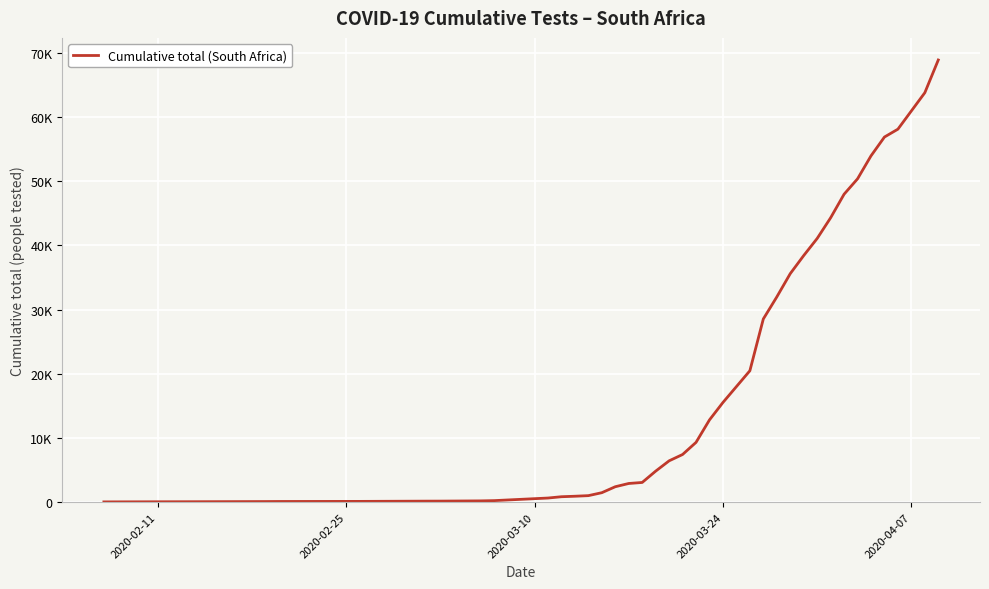

Does the chart display data point markers on the line(s)?

No